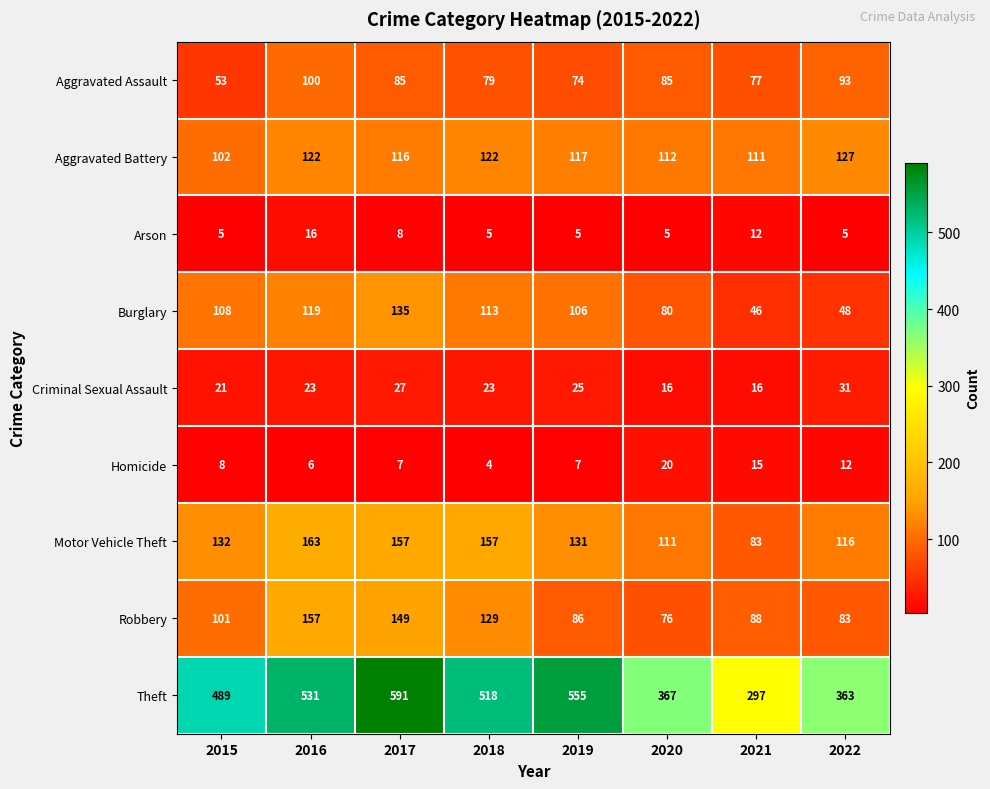

What is the minimum value shown in the chart?

4